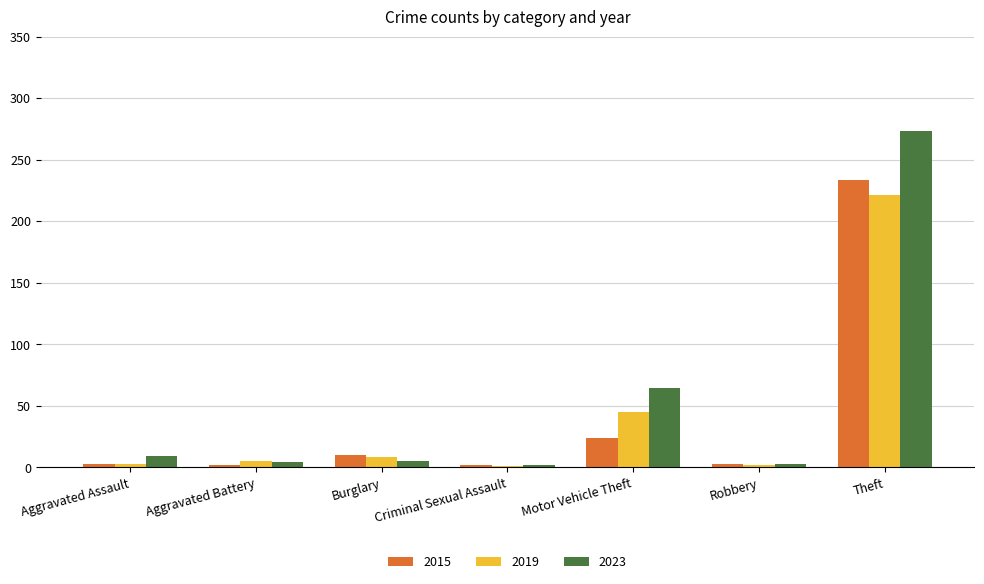

Read the 2019 value at Theft.

221